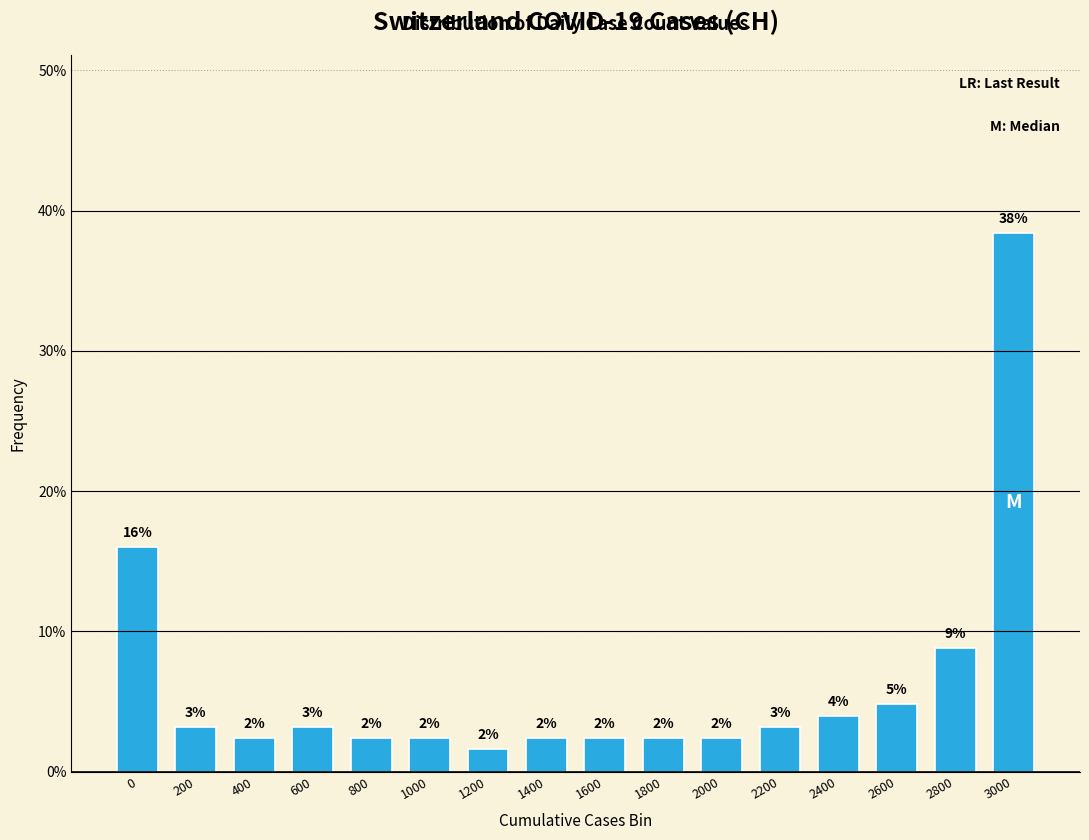

How many bars are there in total?

16